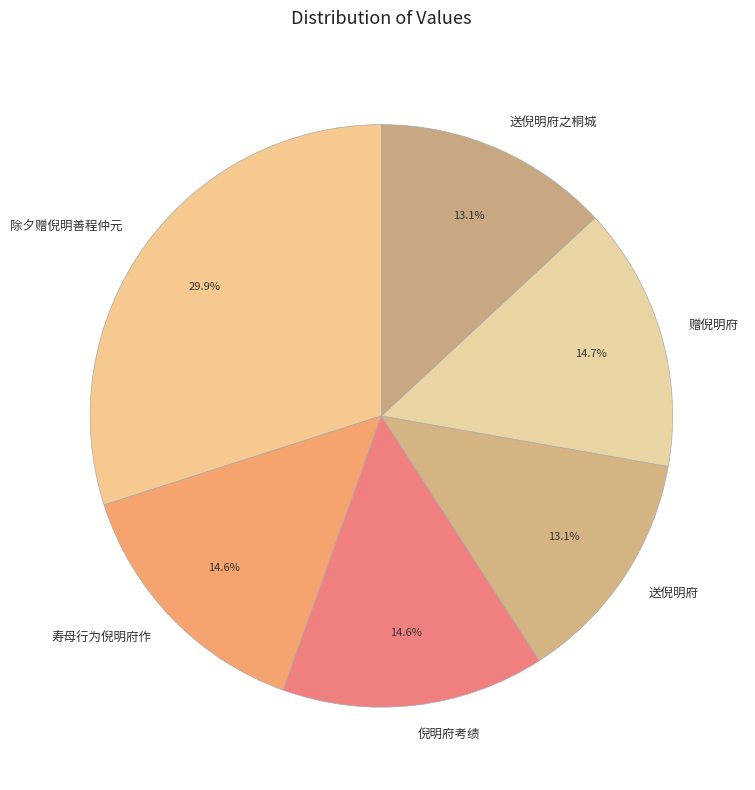

Which slice is the largest?

除夕赠倪明善程仲元